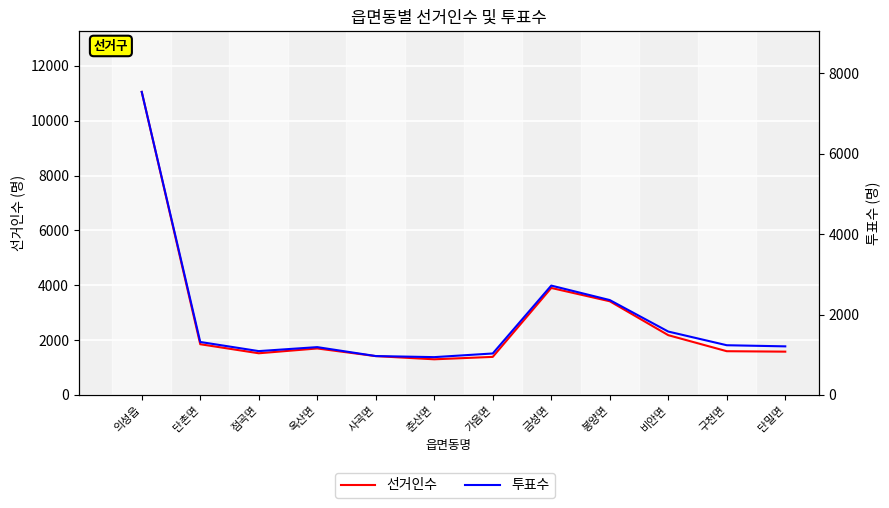

At how many categories does at least one series exceed 10809?

1